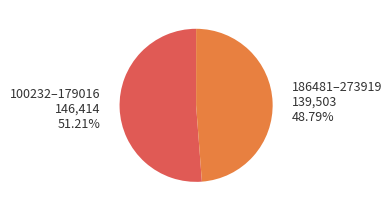

Does any single category account for the majority?

Yes